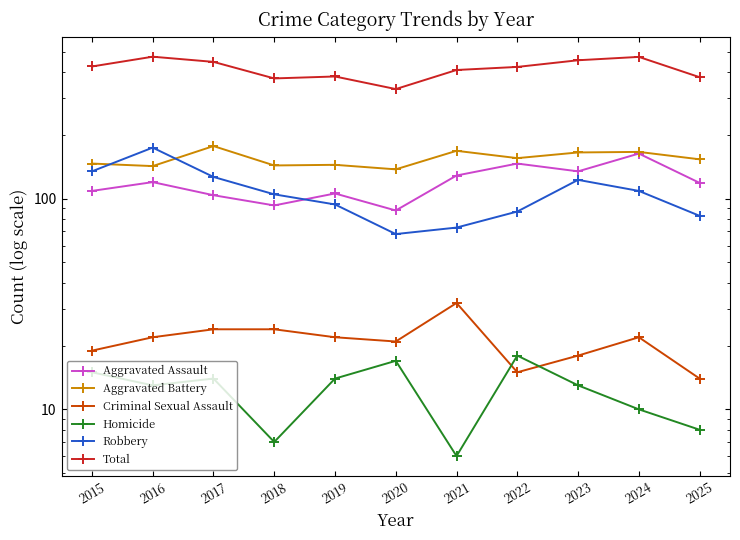

What is the lowest value of the Aggravated Battery series?

138